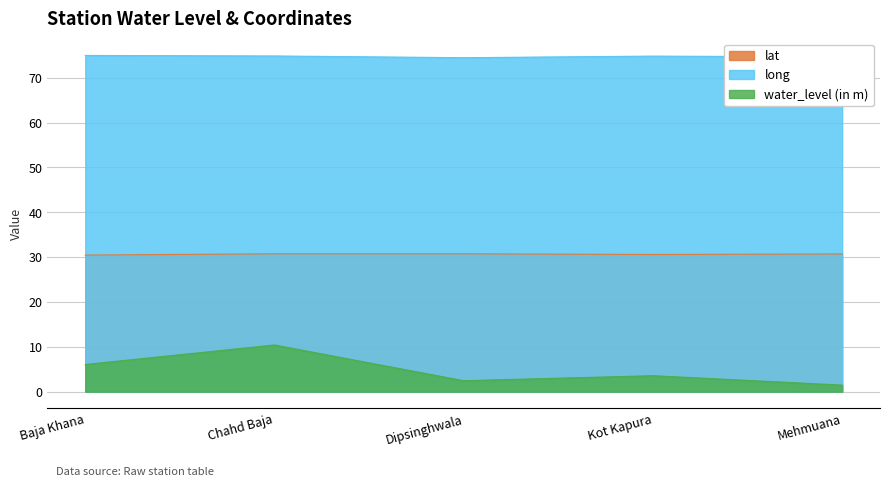

What is the total value across all series at Mehmuana?

106.8